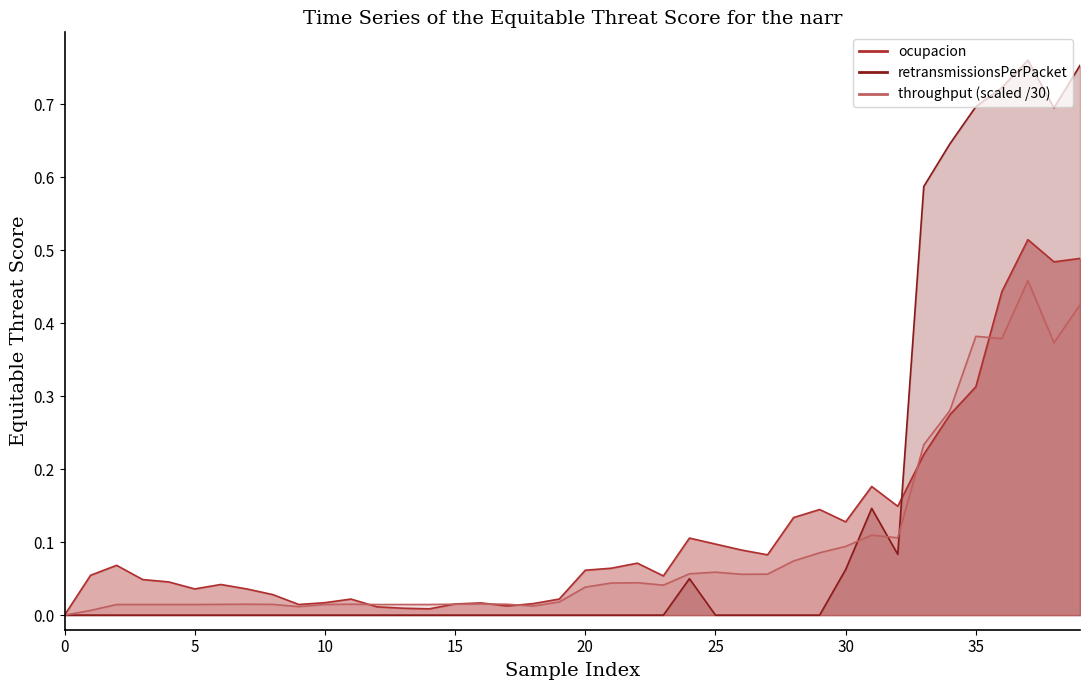

Which series has the largest range (max minus min)?

retransmissionsPerPacket